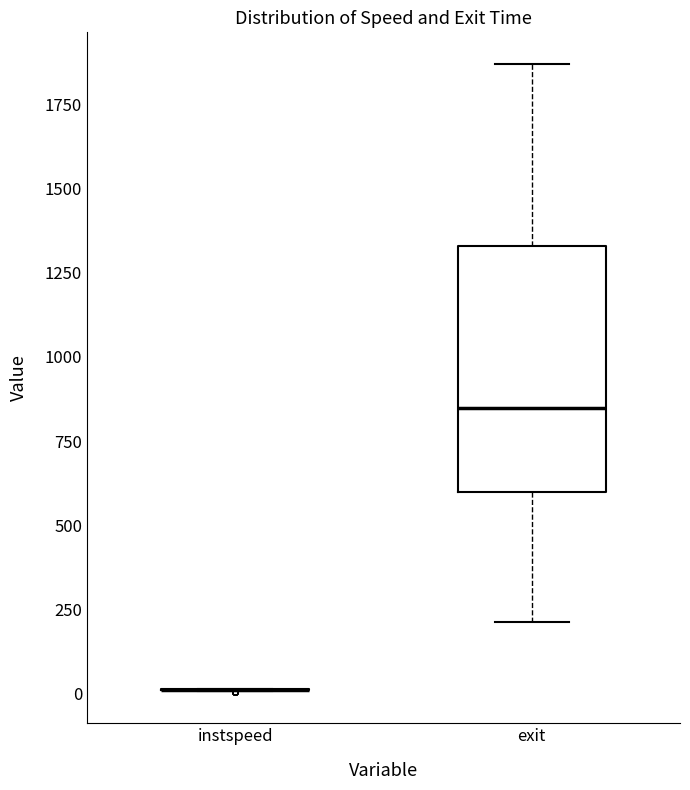

Reading left to right, transcribe this box plot: for each box, give where its median line is, the range the box spans, and where its two whiskers end, as read against the y-axis. The values are not printed on the chart, so give them approximately, as read against the axis.

instspeed: box collapsed to a line at 0, whiskers 0 to 0
exit: median 850, box 600 to 1350, whiskers 200 to 1850